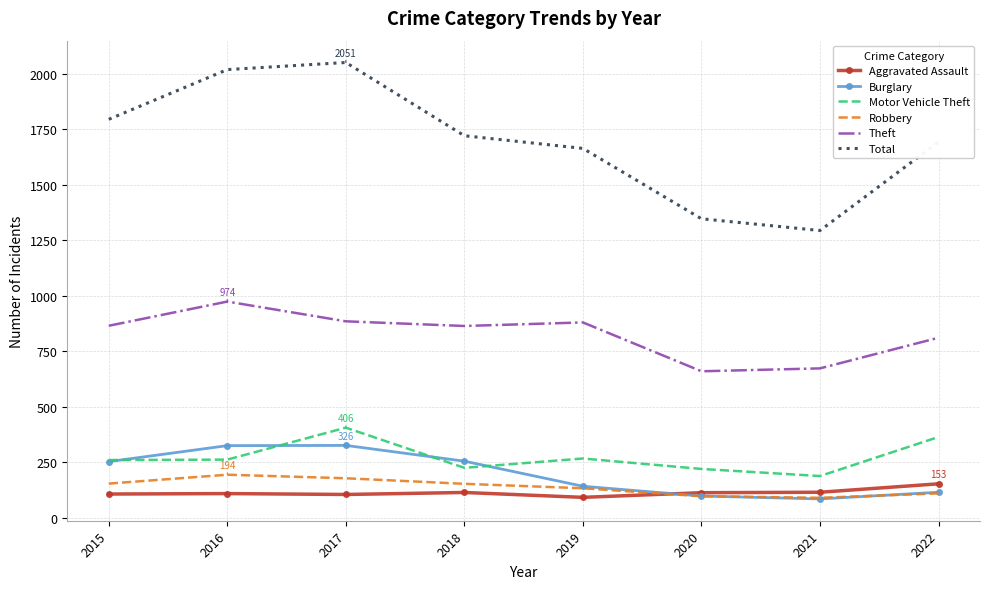

What is the maximum value shown in the chart?

2051